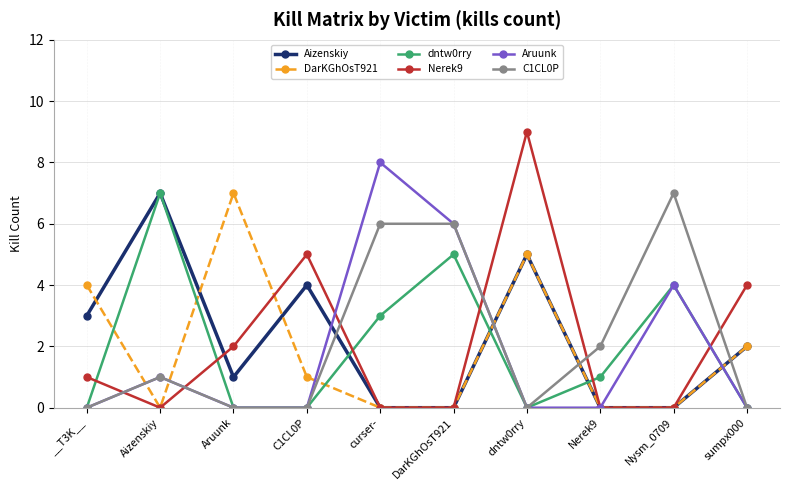

What is the label of the 1st point from the right?

sumpx000